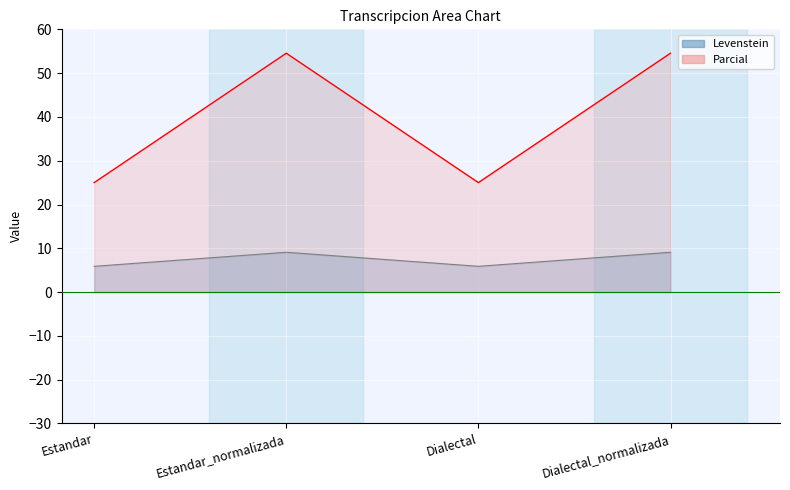

Rank the series by their average value, from highest to lowest.

Parcial, Levenstein